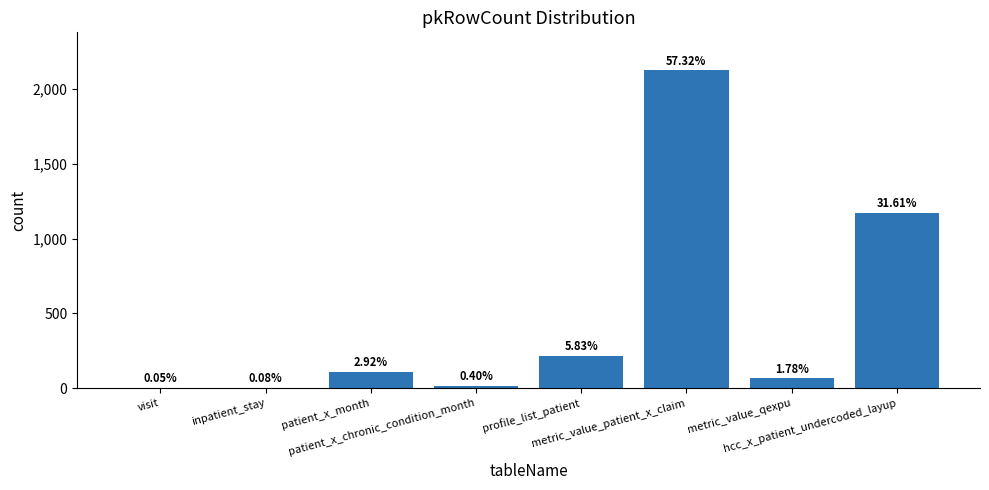

What is the difference between the maximum and second lowest values?

2120